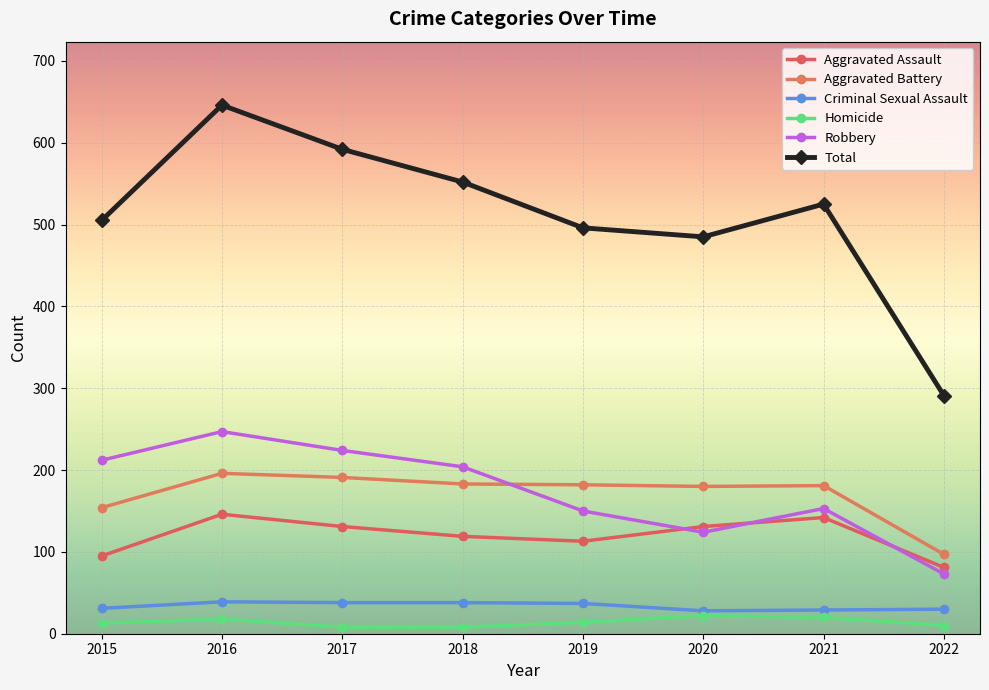

Is the value of Aggravated Battery at 2019 greater than the value of Criminal Sexual Assault at 2017?

Yes